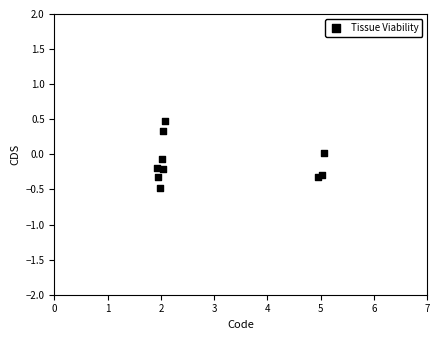

What is the range of Y values (max minus min)?

0.9